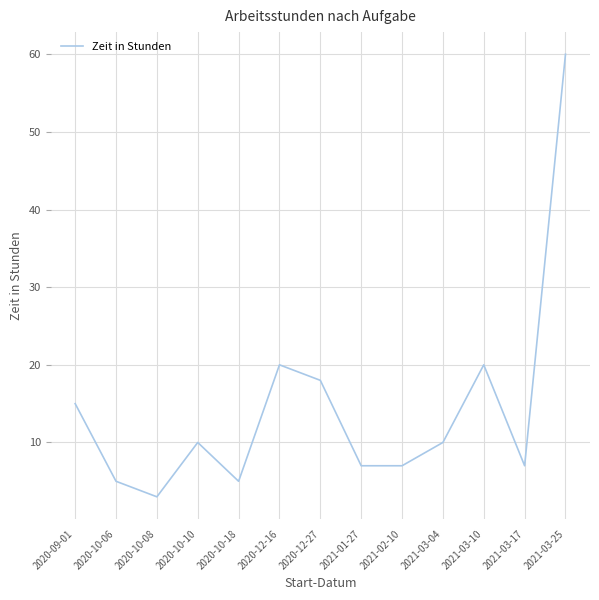

Does the chart display data point markers on the line(s)?

No